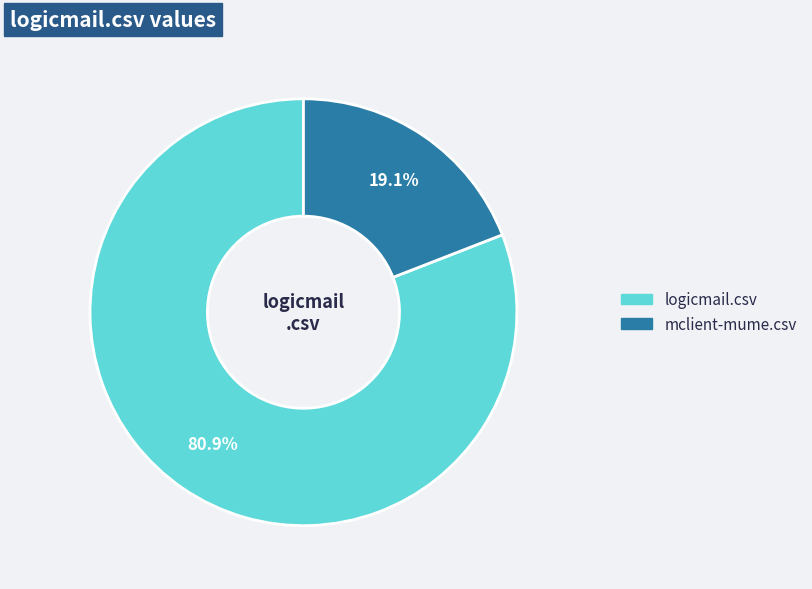

What is the smallest slice in the pie chart?

mclient-mume.csv